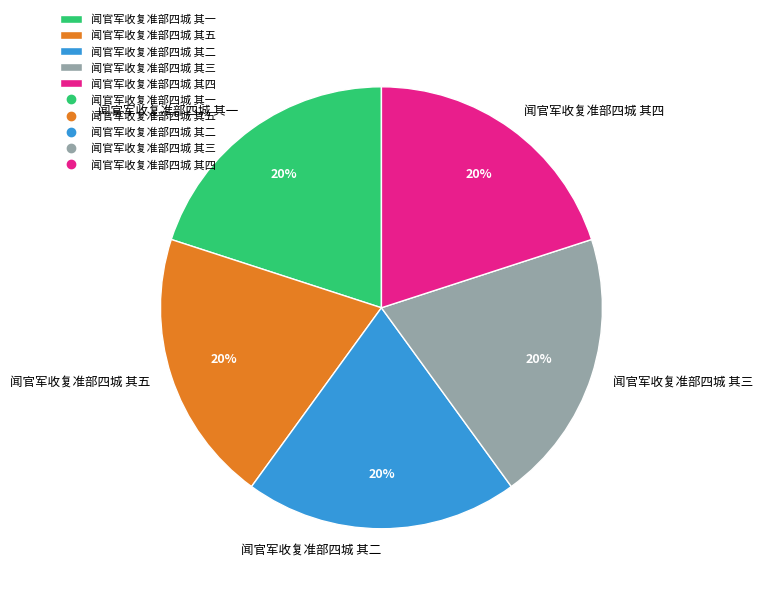

What is the ratio of the value at 闻官军收复准部四城 其三 to the value at 闻官军收复准部四城 其四?

1.0